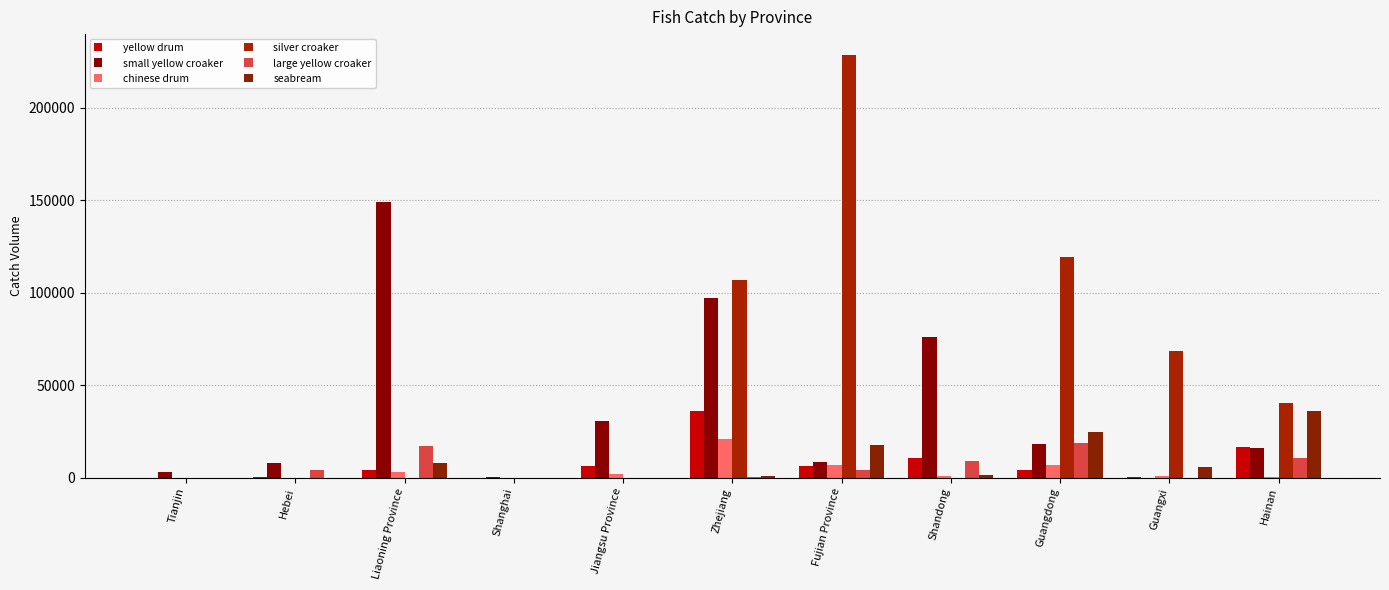

What is the difference between the large yellow croaker values at Jiangsu Province and Hebei?

3902